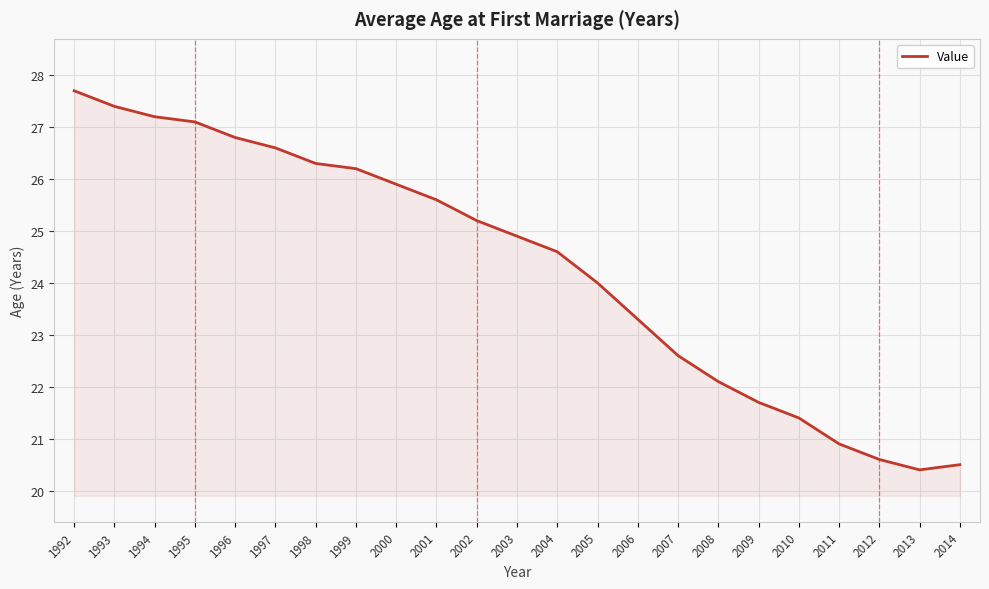

Approximately how many times larger is the value at 1999 compared to 1996?

1.0